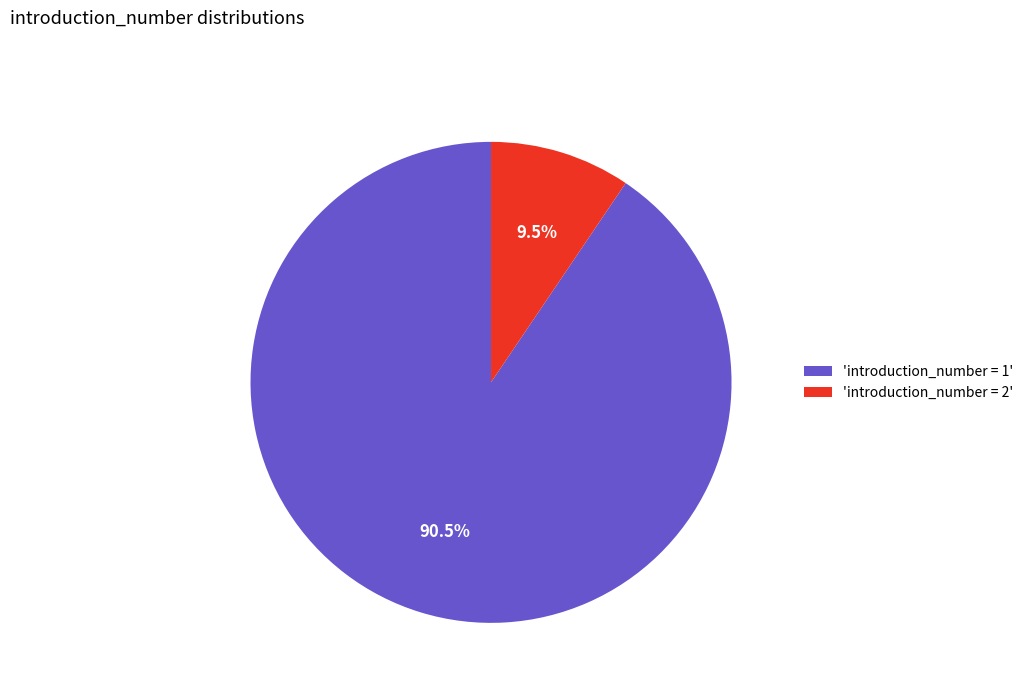

Which category accounts for the majority?

'introduction_number = 1'